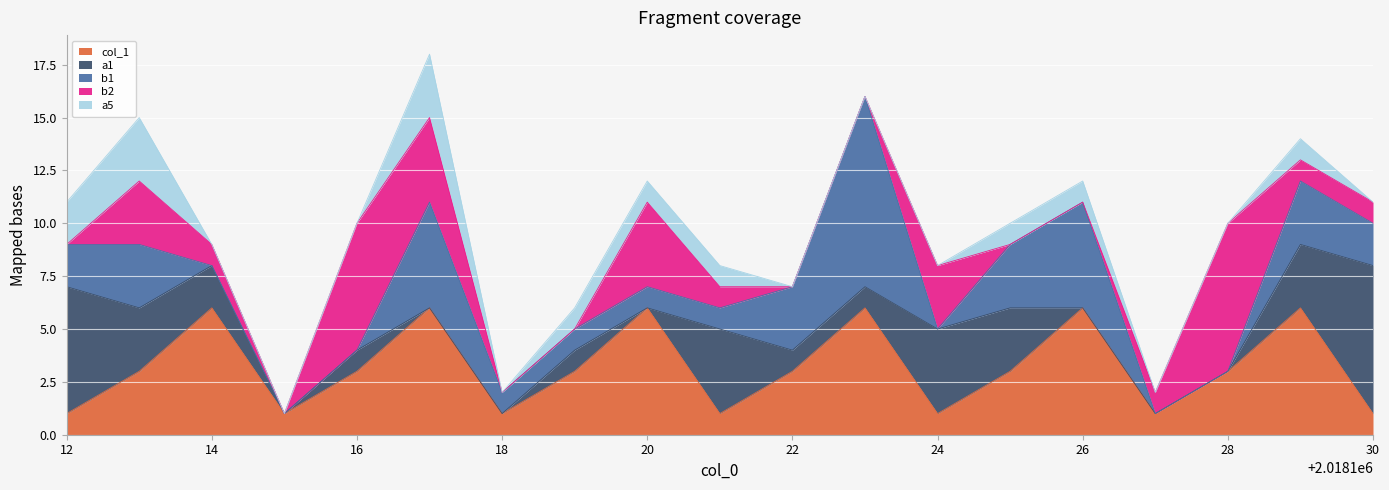

At which category does the chart reach its minimum across all series?

2018115